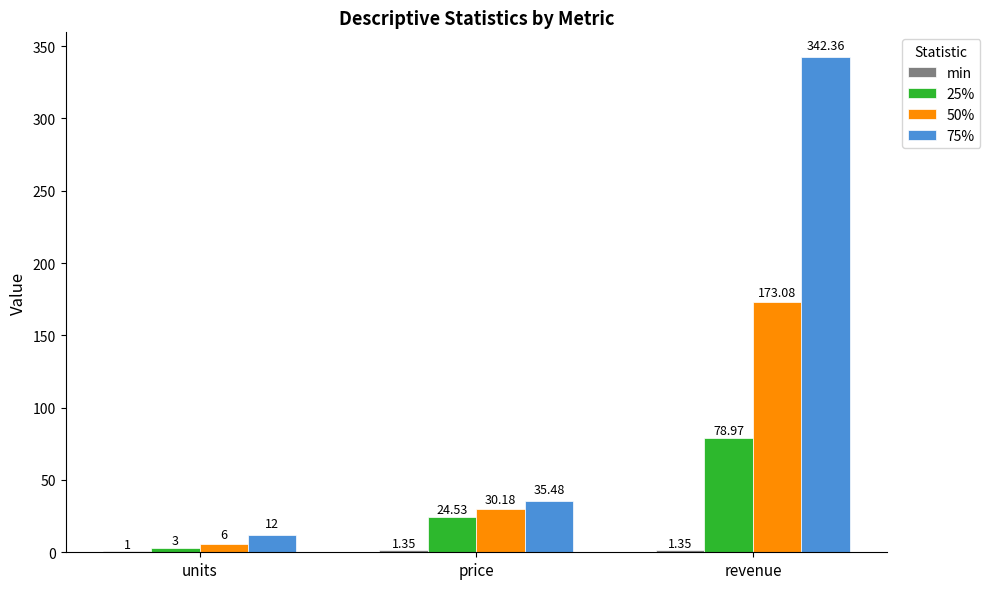

What is the sum of all 50% values?

209.3